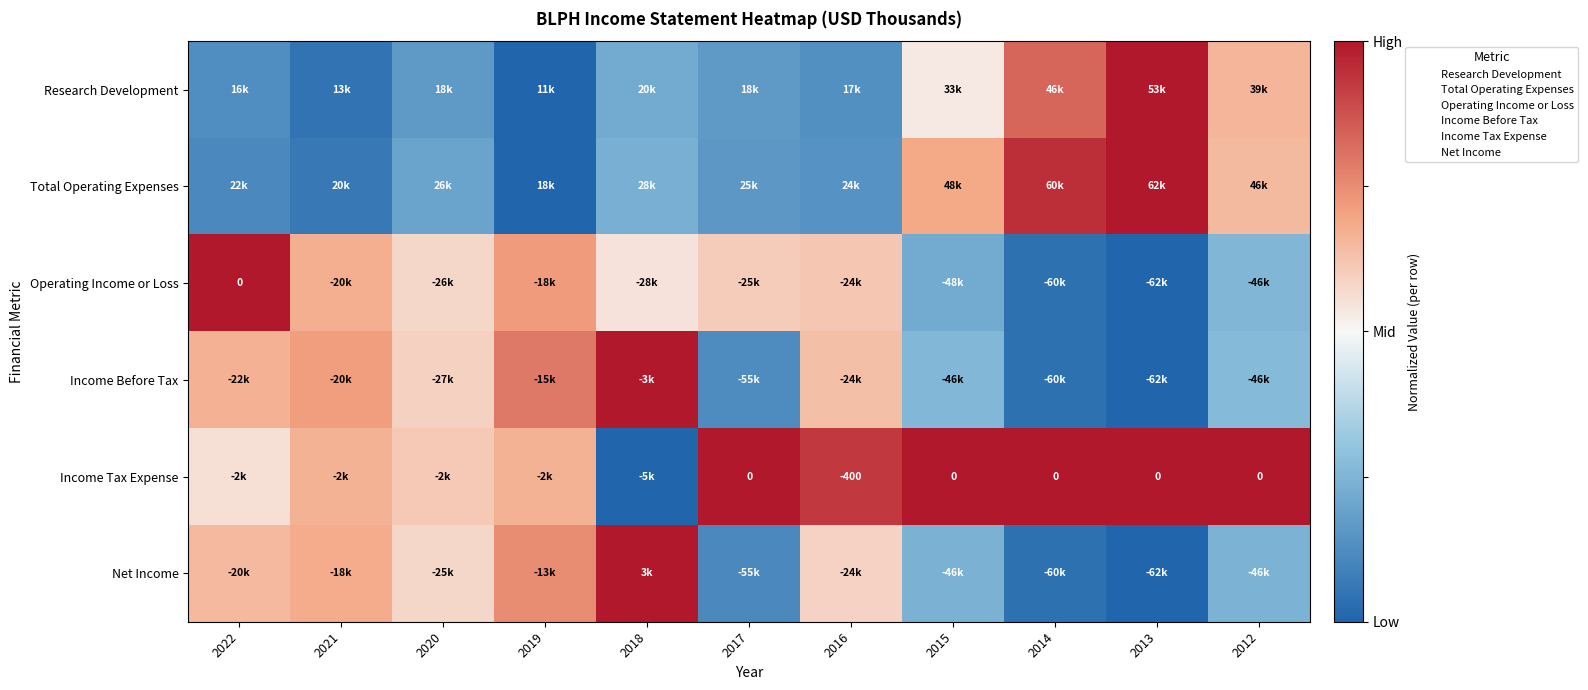

The Operating Income or Loss series shows 0.0 at 2014. True or false?

False